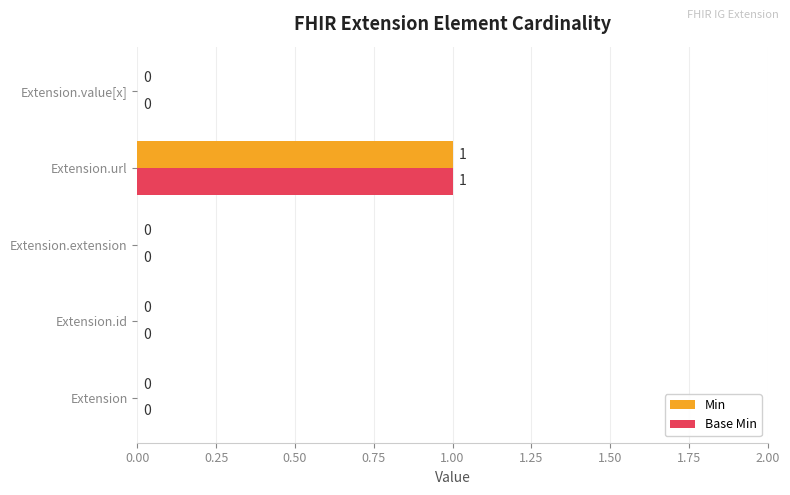

How many values in the Base Min series exceed 0?

1